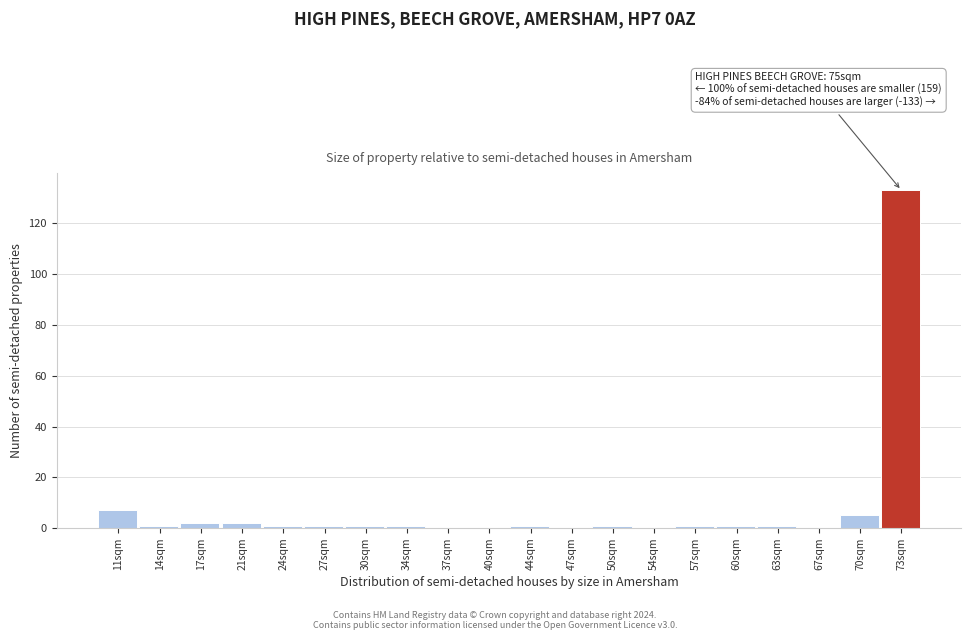

Which range on the x-axis has the tallest bar?

71.7 to 75.0